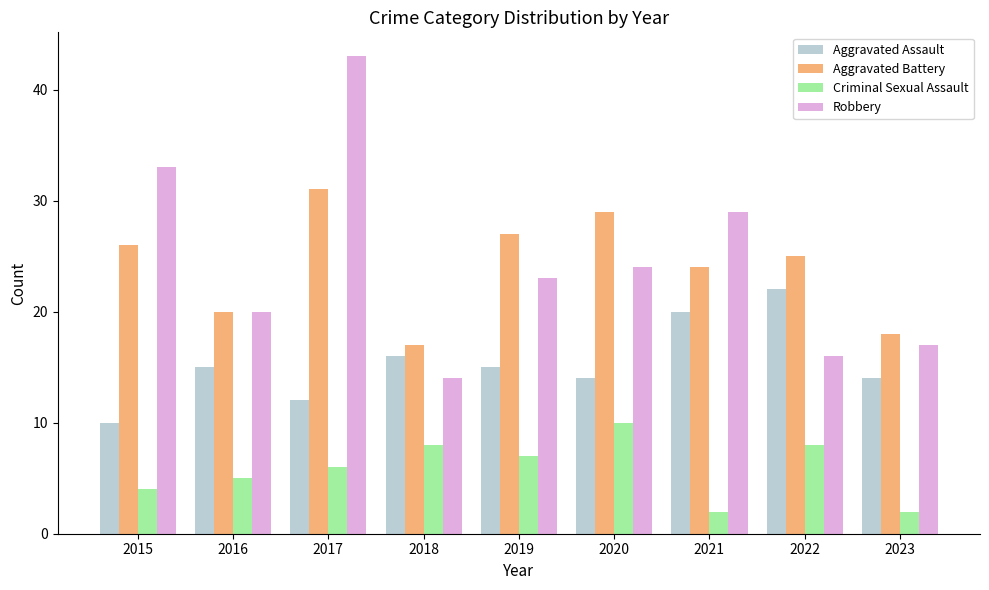

Reading right to left, transcribe all the data shown in this chart.

Aggravated Assault: 14	22	20	14	15	16	12	15	10
Aggravated Battery: 18	25	24	29	27	17	31	20	26
Criminal Sexual Assault: 2	8	2	10	7	8	6	5	4
Robbery: 17	16	29	24	23	14	43	20	33